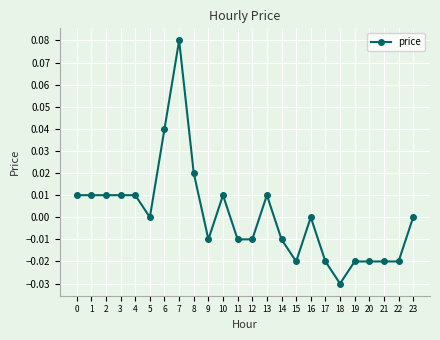

True or false: there are more than 0 points higher than both neighbors.

True